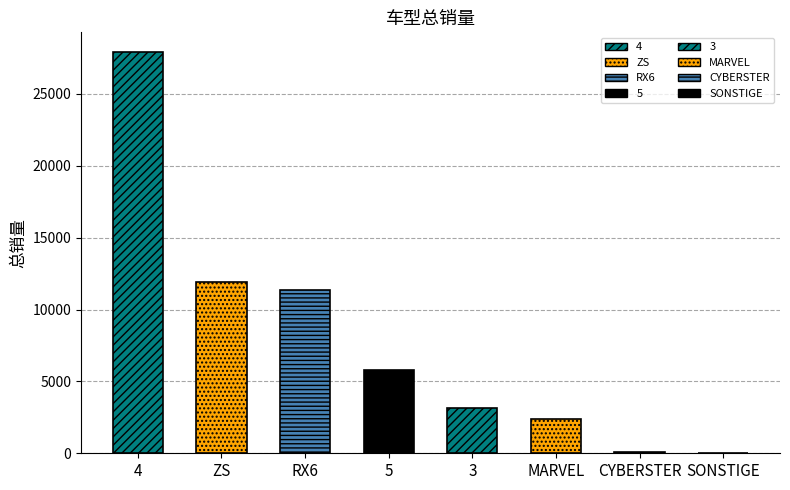

Which has a higher value, MARVEL or 5?

5